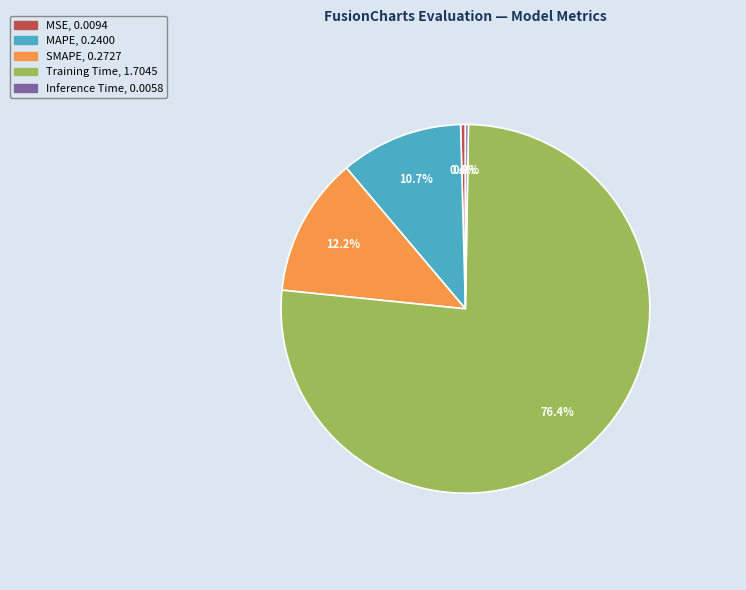

To the nearest percent, what is the combined percentage of MSE and SMAPE?

13%